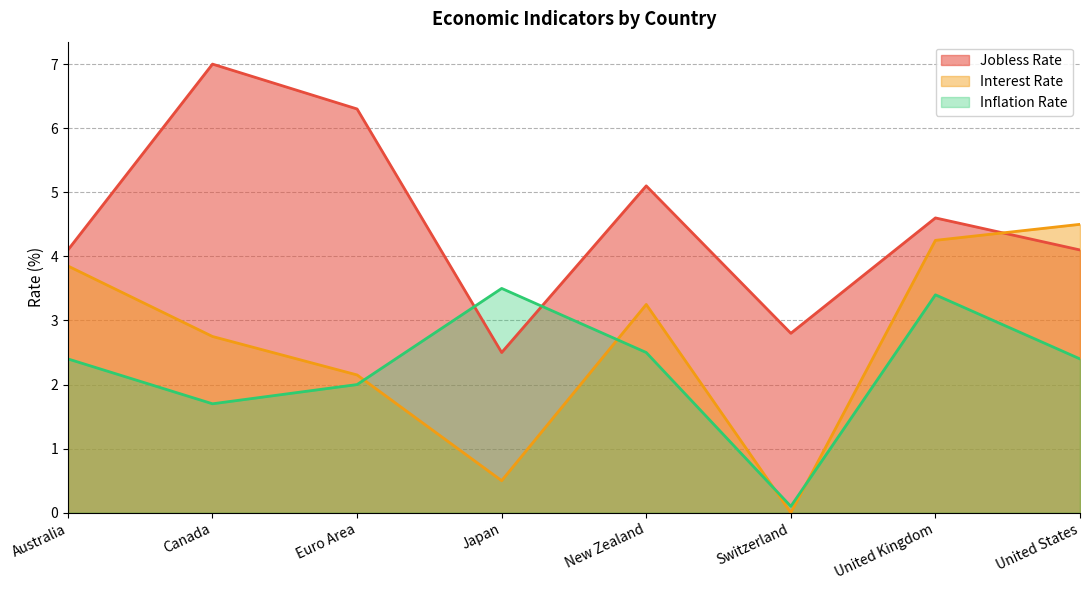

Reading left to right, transcribe all the data shown in this chart.

Jobless Rate: 4.1	7.0	6.3	2.5	5.1	2.8	4.6	4.1
Interest Rate: 3.9	2.8	2.1	0.5	3.2	0.0	4.2	4.5
Inflation Rate: 2.4	1.7	2.0	3.5	2.5	0.1	3.4	2.4